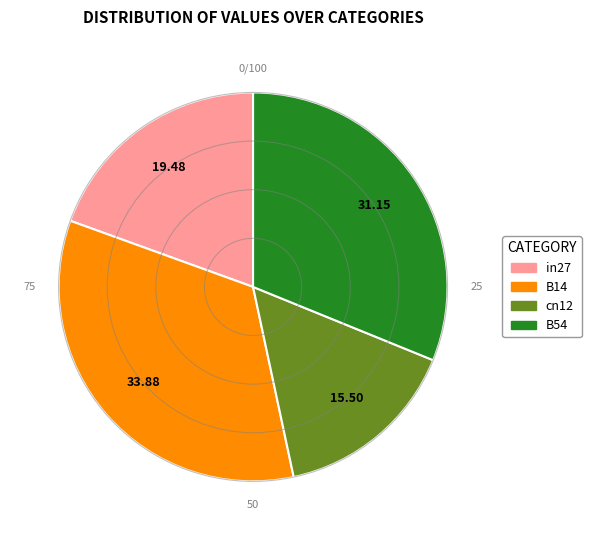

Is there any slice that represents more than half of the pie?

No